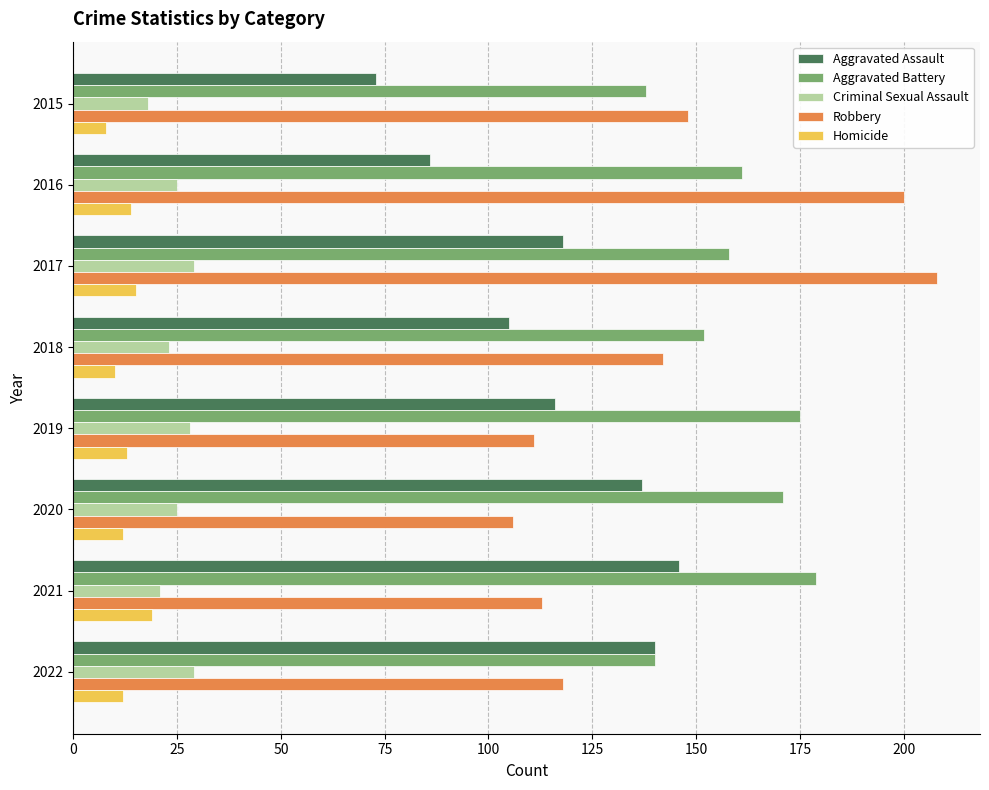

Which series has the largest total across all categories?

Aggravated Battery